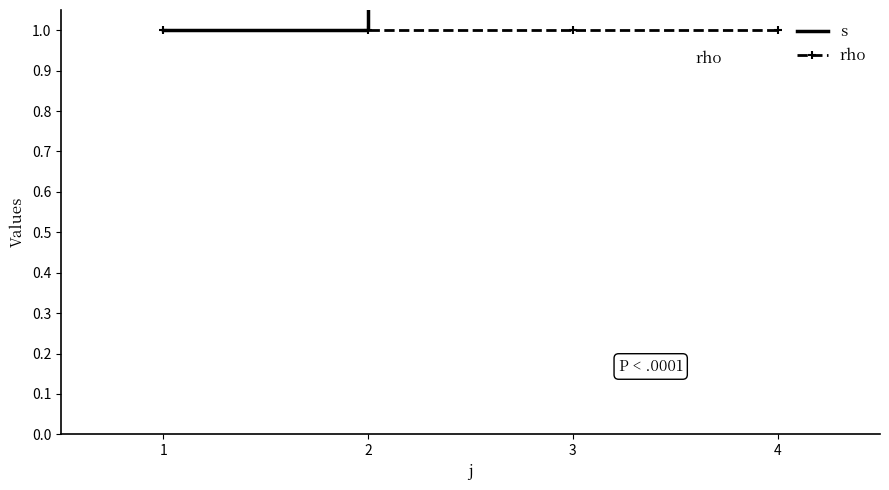

What is the sum of the rho values at 1 and 0?

2